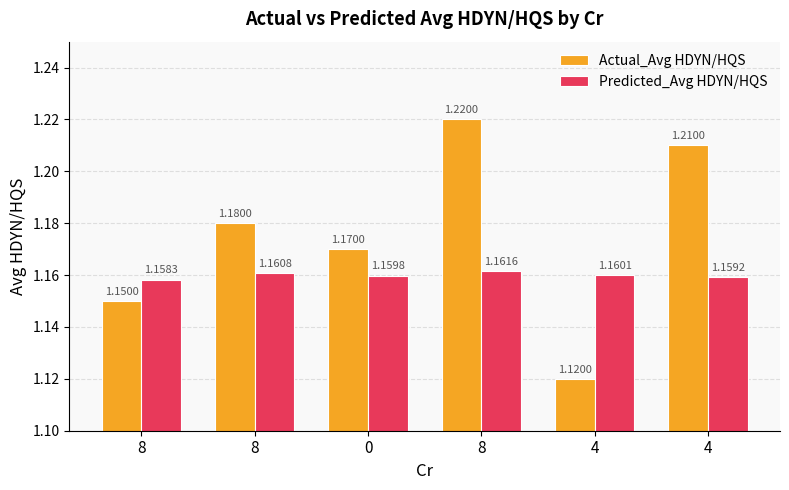

At which label does Predicted_Avg HDYN/HQS reach its peak?

8